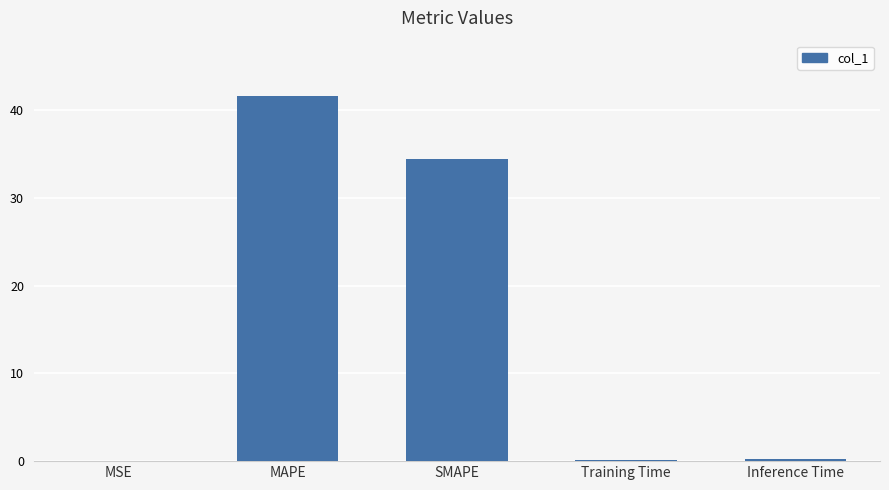

True or false: the data shows 14.8 at MAPE.

False